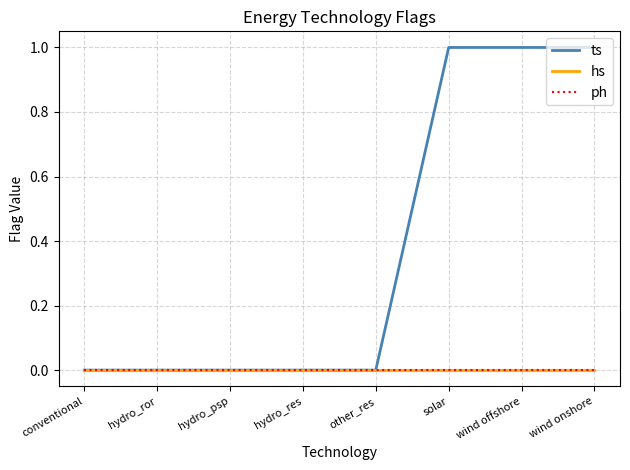

What is the label of the 1st point from the right?

wind onshore